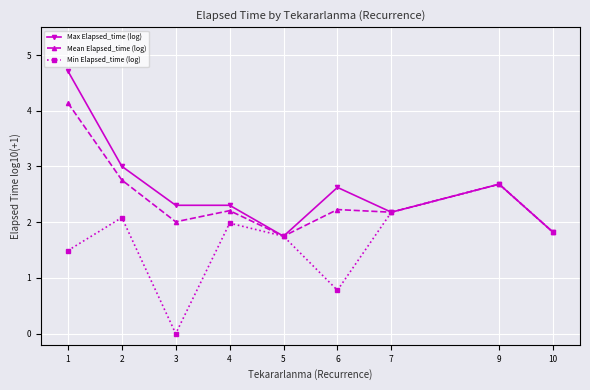

What is the sum of all Mean Elapsed_time (log) values?

21.8